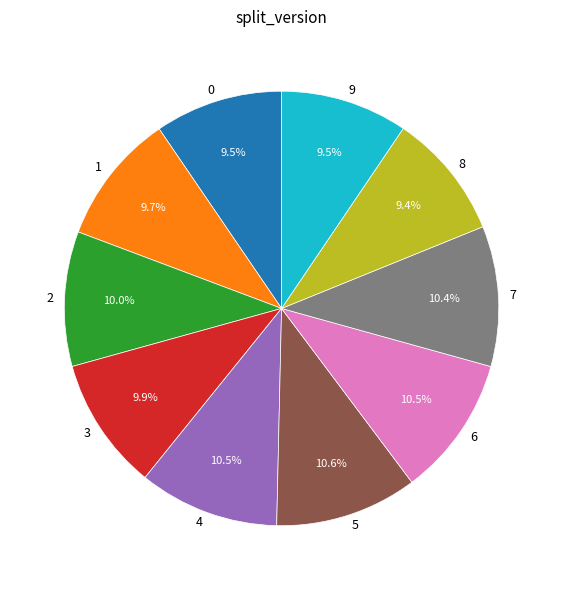

Is the sum of 4 and 0 greater than half?

No